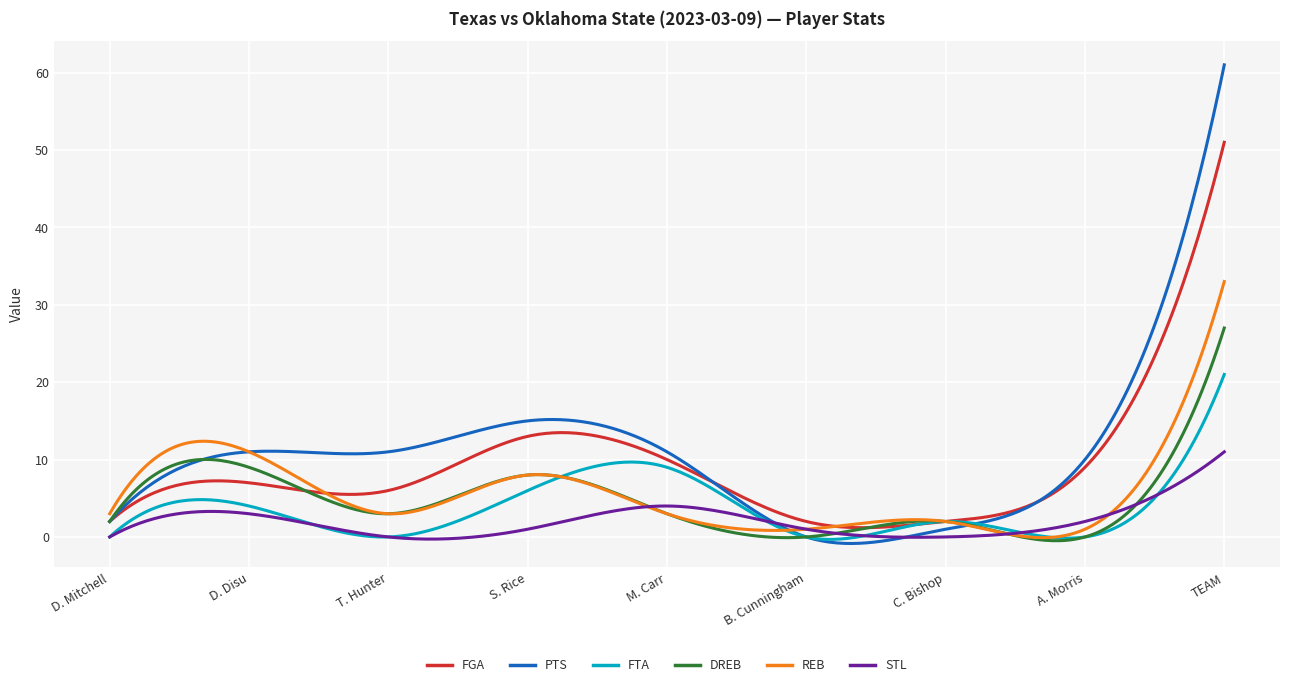

Which series has the largest range (max minus min)?

PTS